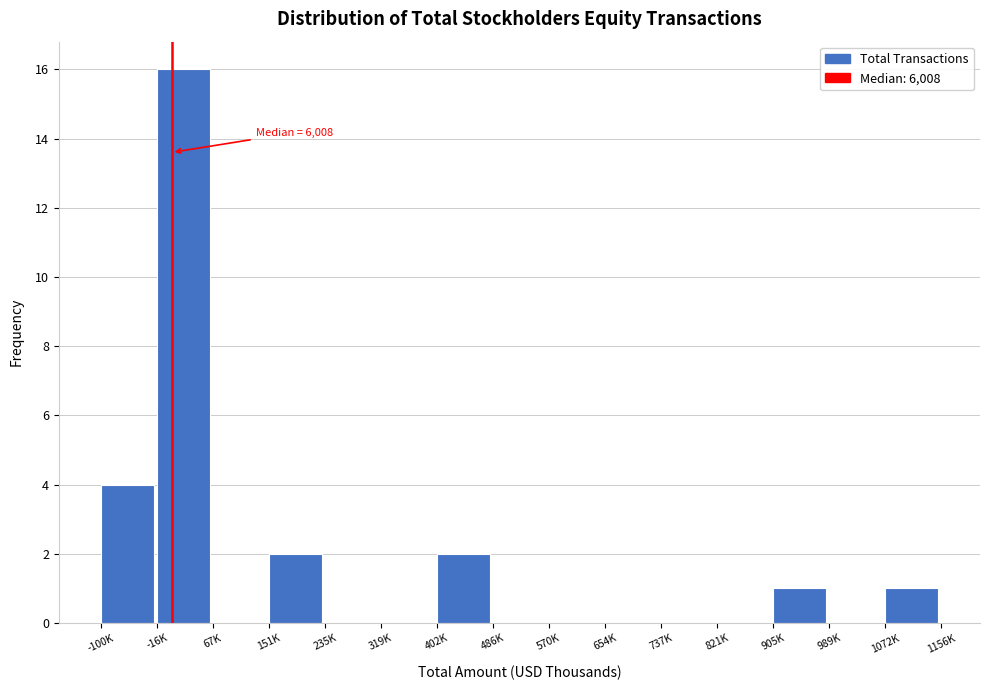

Reading right to left, extract all data points from this chart.

1072K=1	989K=0	905K=1	821K=0	737K=0	654K=0	570K=0	486K=0	402K=2	319K=0	235K=0	151K=2	67K=0	-16K=16	-100K=4